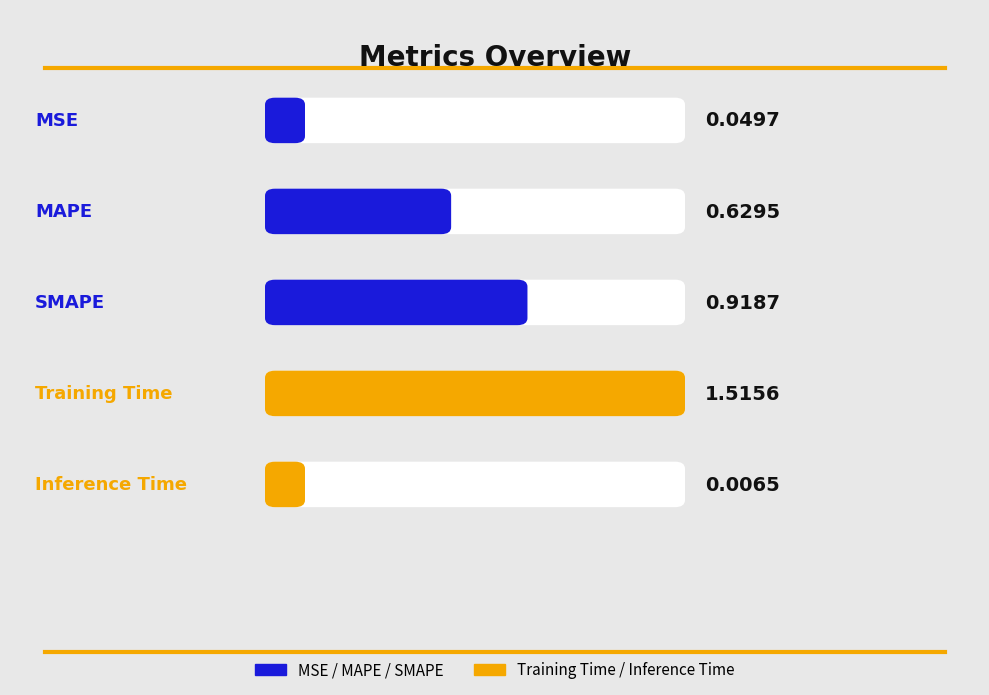

Which has a higher value, Training Time or SMAPE?

Training Time